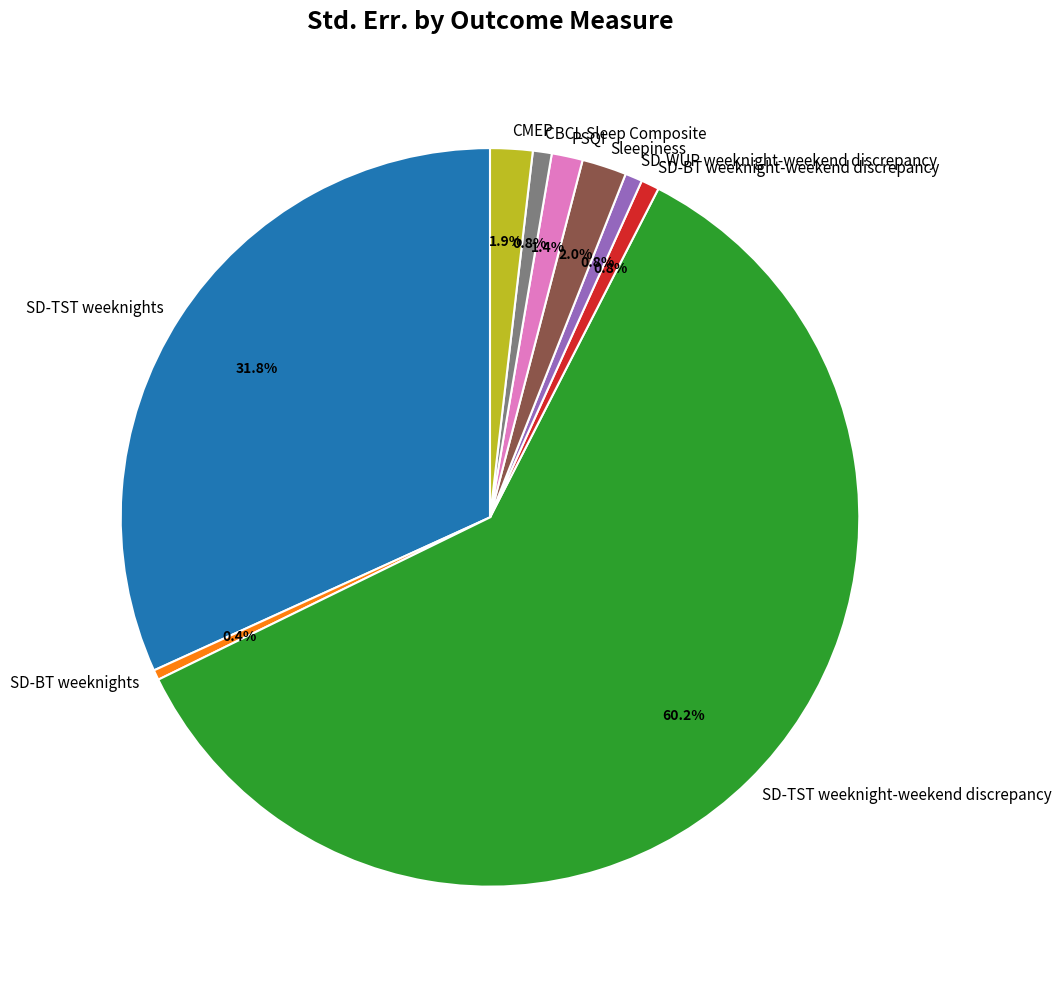

Does CMEP represent more than half of the total?

No